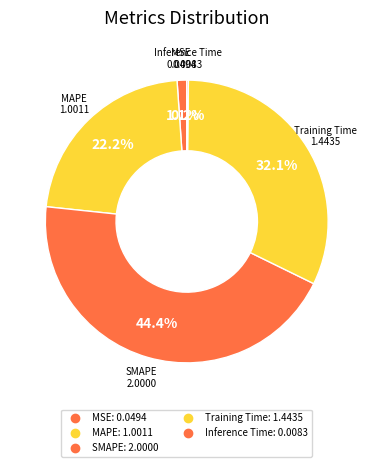

Do SMAPE and Training Time together represent more than half of the pie?

Yes